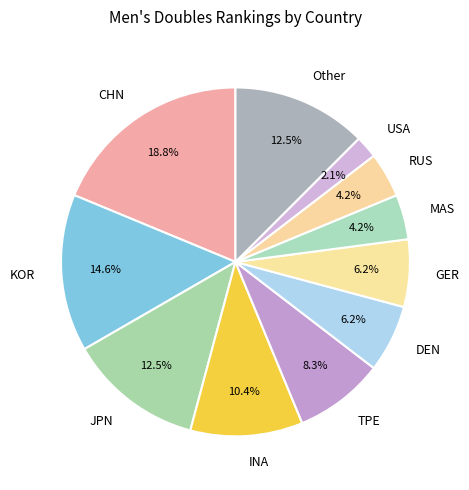

Does any single category account for the majority?

No